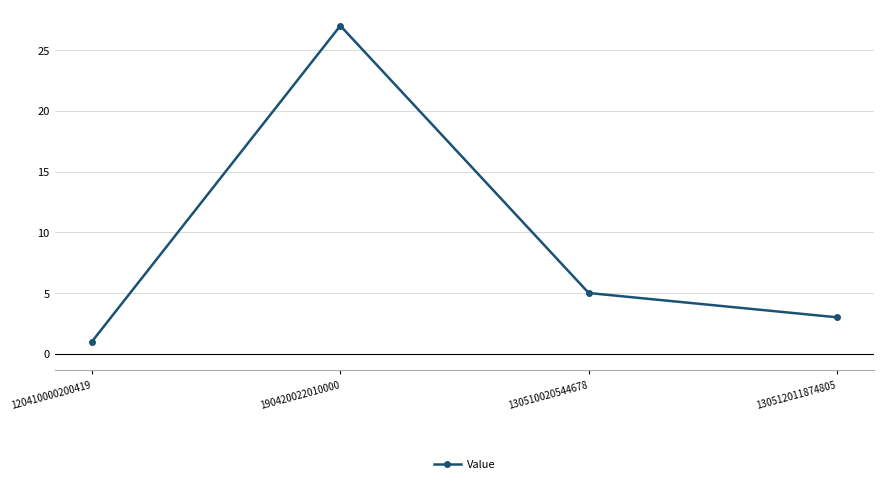

Which has a higher value, 120410000200419 or 190420022010000?

190420022010000